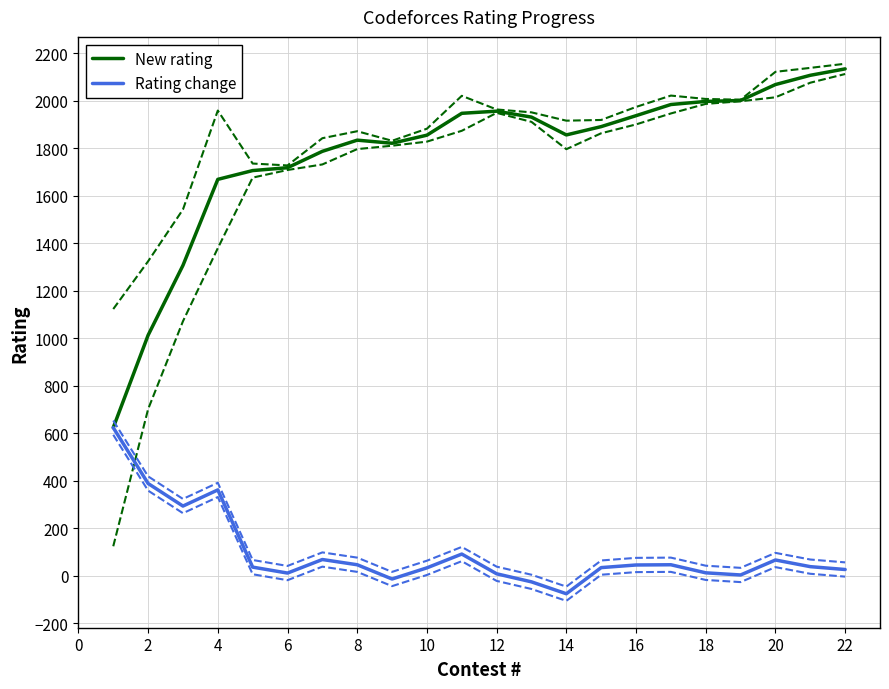

What is the lowest value of the Rating change series?

-75